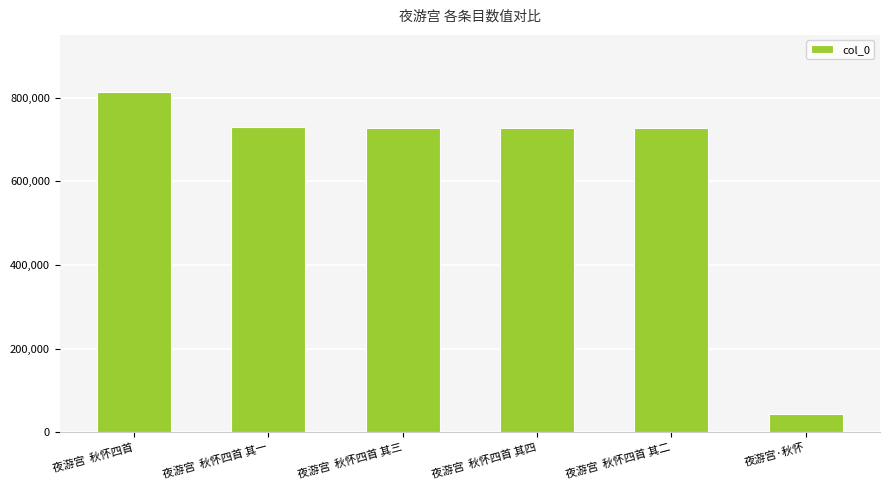

How many data points does each series have?

6